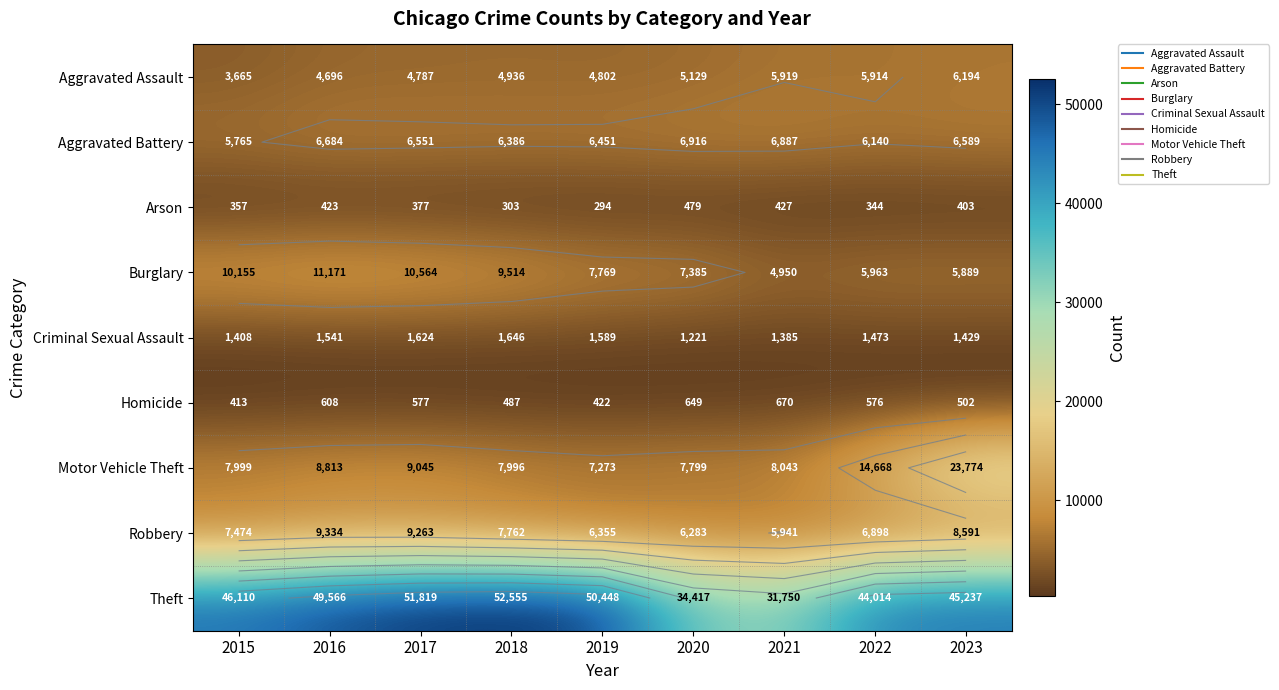

What is the difference between the second highest and minimum values in the Aggravated Assault series?

2254